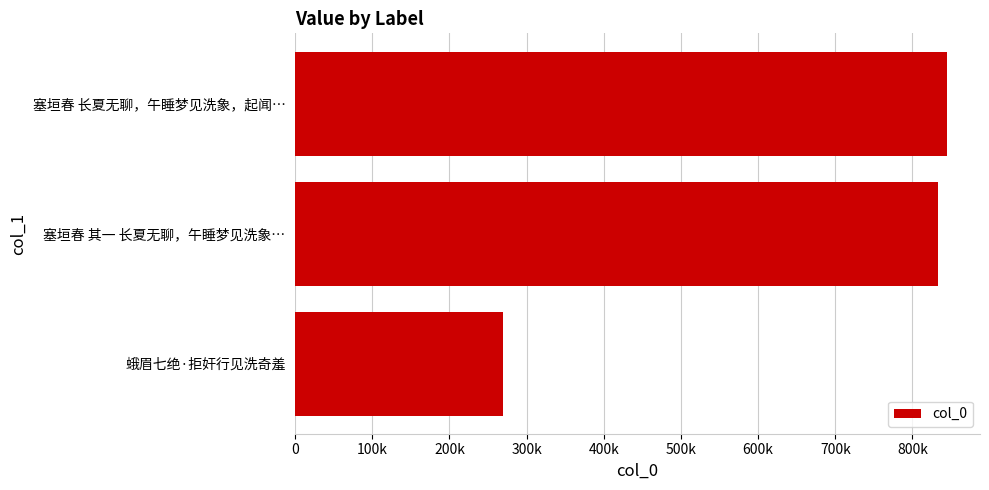

Does the chart contain any negative values?

No